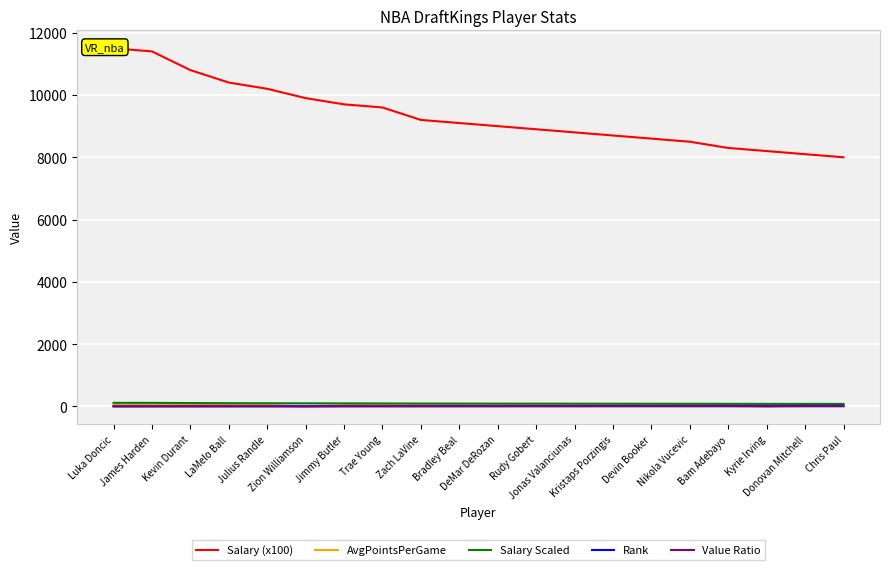

Between Nikola Vucevic and Bam Adebayo, which series saw the biggest shift?

Salary (x100)